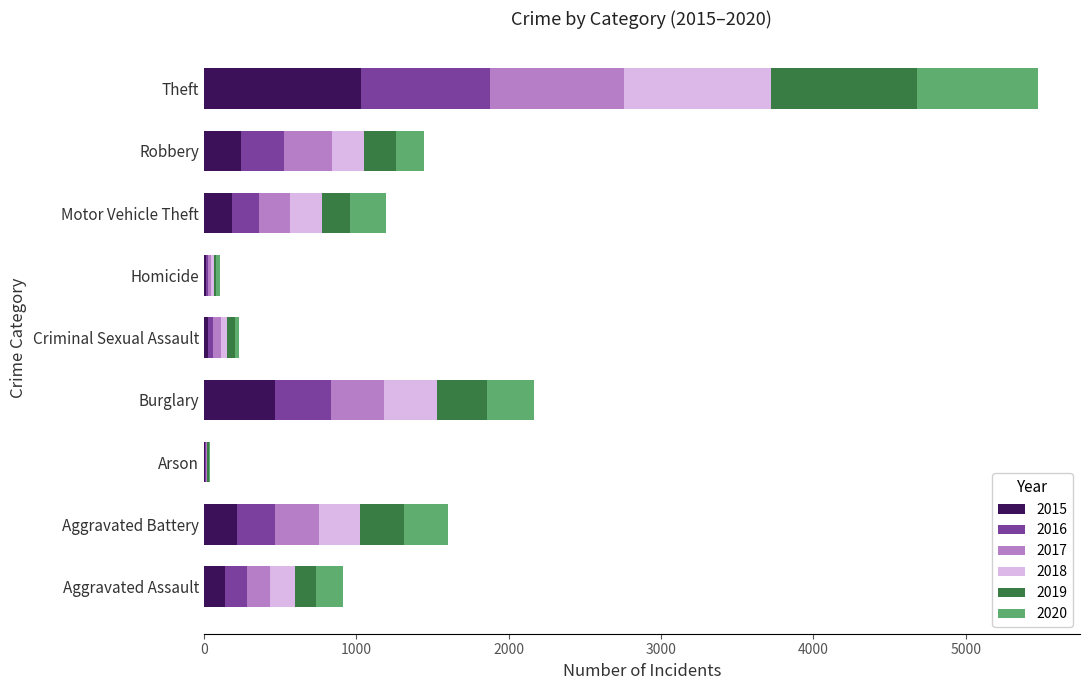

The 2015 series shows 138 at Aggravated Assault. True or false?

True